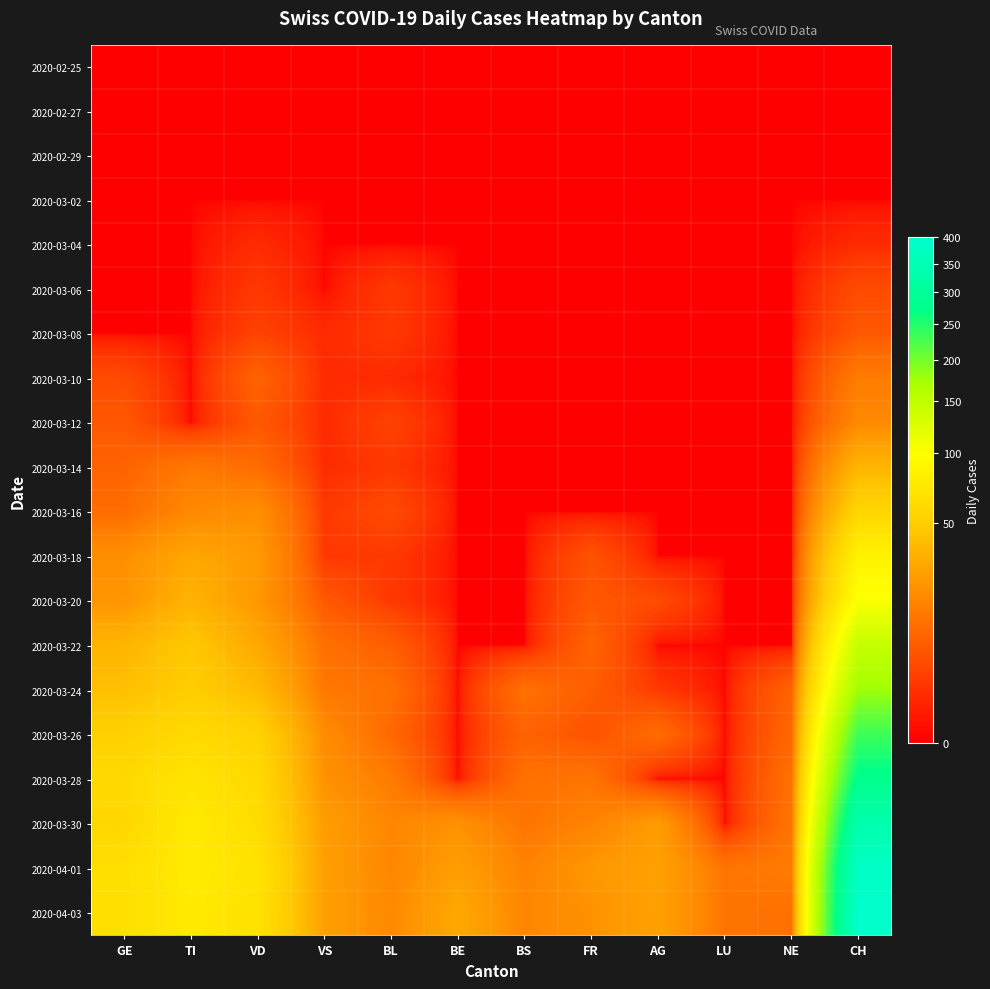

At which category does the chart reach its minimum across all series?

GE